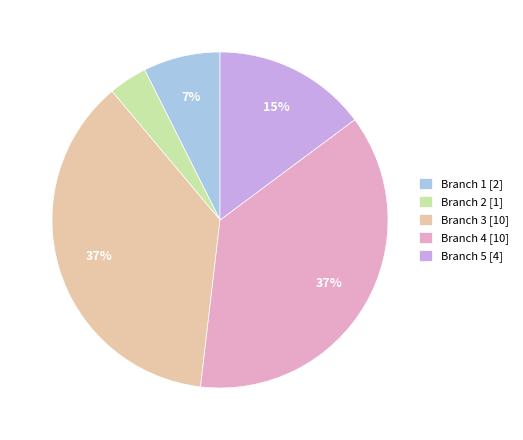

What is the ratio of the value at Branch 5 [4] to the value at Branch 3 [10]?

0.4